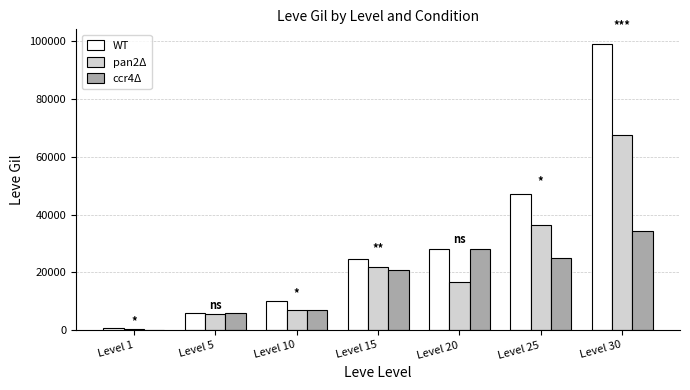

Reading left to right, what are all the values shown in this chart?

WT: 690	6030	9990	24790	28010	47200	99220
pan2Δ: 220	5730	6880	21850	16800	36390	67730
ccr4Δ: 160	5840	6880	20790	28010	24980	34430